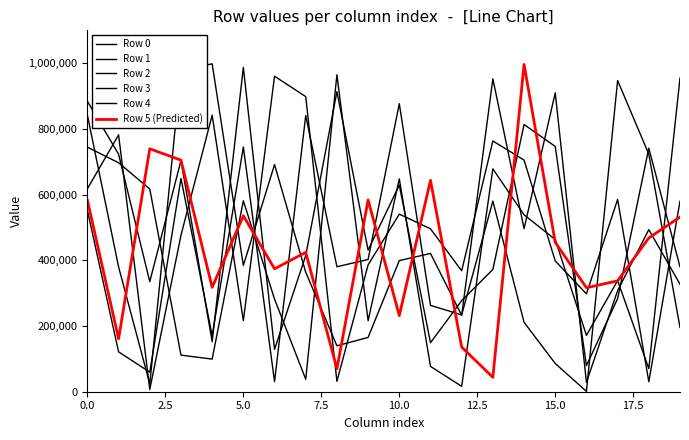

How many lines are shown in the chart?

6